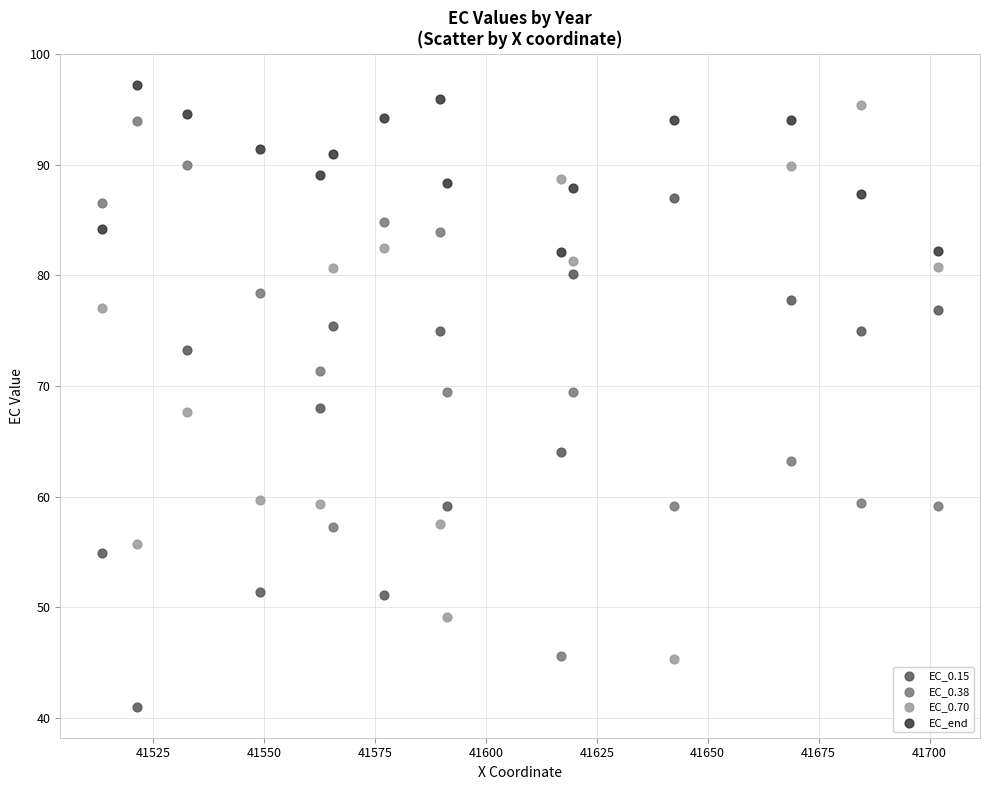

Across all data points, what is the range of X values (max minus min)?

188.4